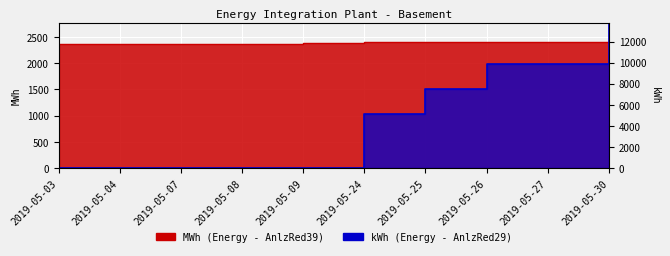

Rank the categories by MWh value from highest to lowest.

2019-05-30, 2019-05-26, 2019-05-27, 2019-05-25, 2019-05-24, 2019-05-09, 2019-05-08, 2019-05-07, 2019-05-04, 2019-05-03